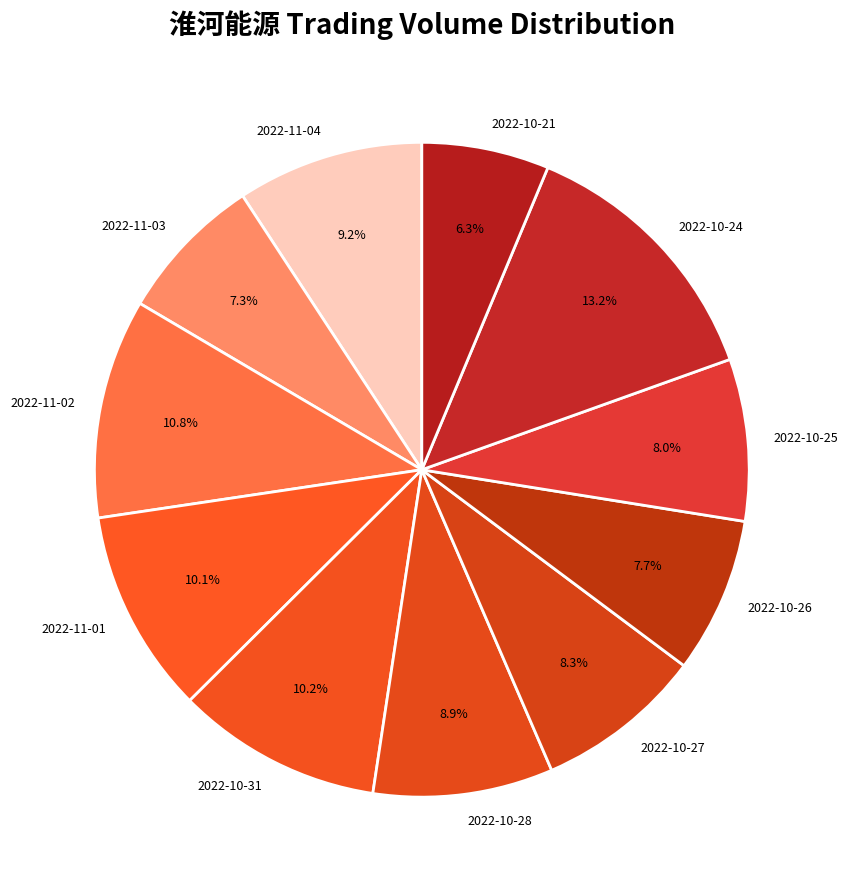

Which has a higher value, 2022-11-01 or 2022-10-27?

2022-11-01